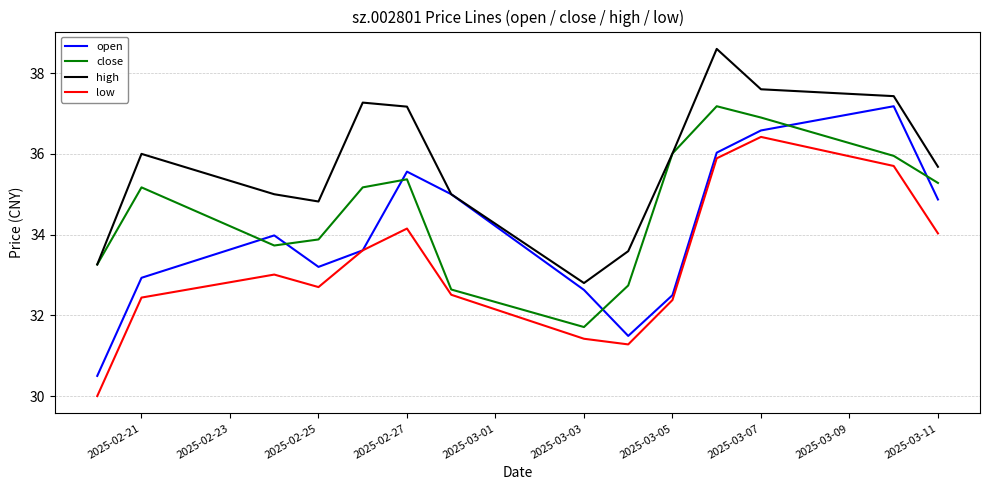

True or false: high and low cross at least once.

False